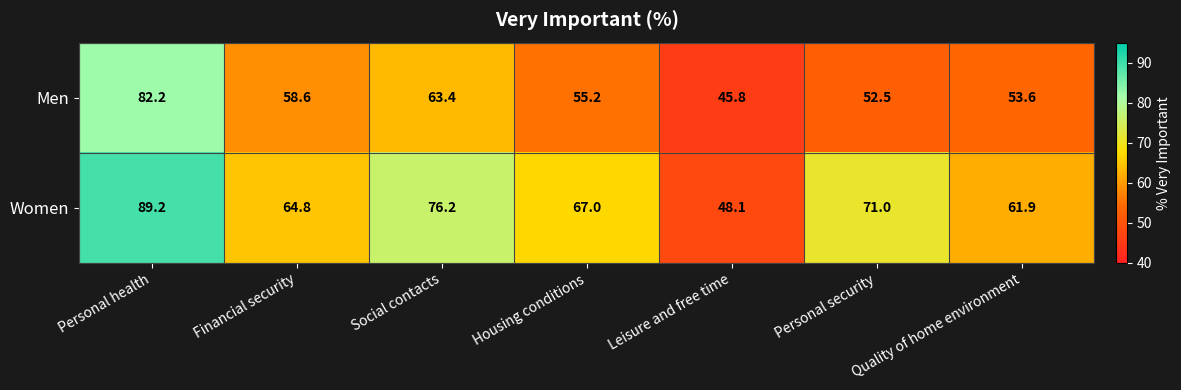

Between Social contacts and Personal security, which series saw the biggest shift?

Men